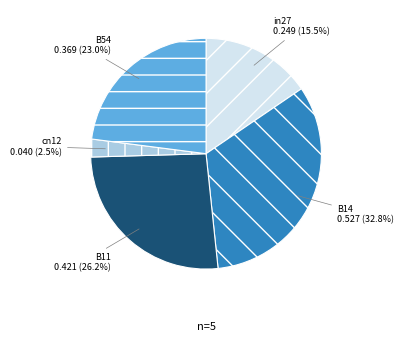

How many segments does this pie chart have?

5